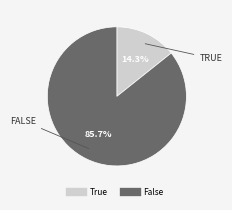

The True slice represents 14% of the pie. True or false?

True